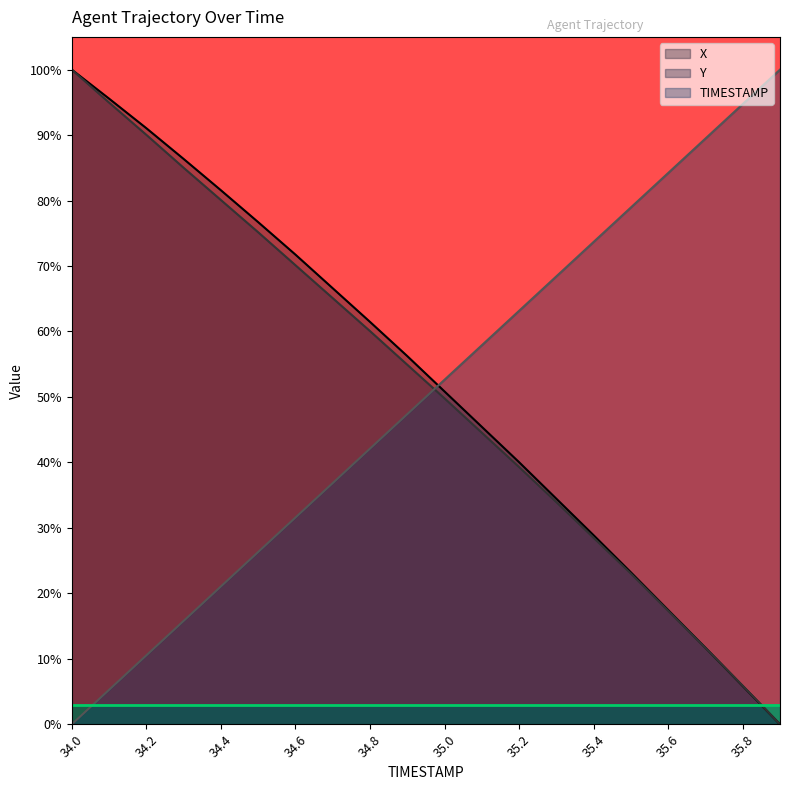

How many times do X and Y cross each other?

1